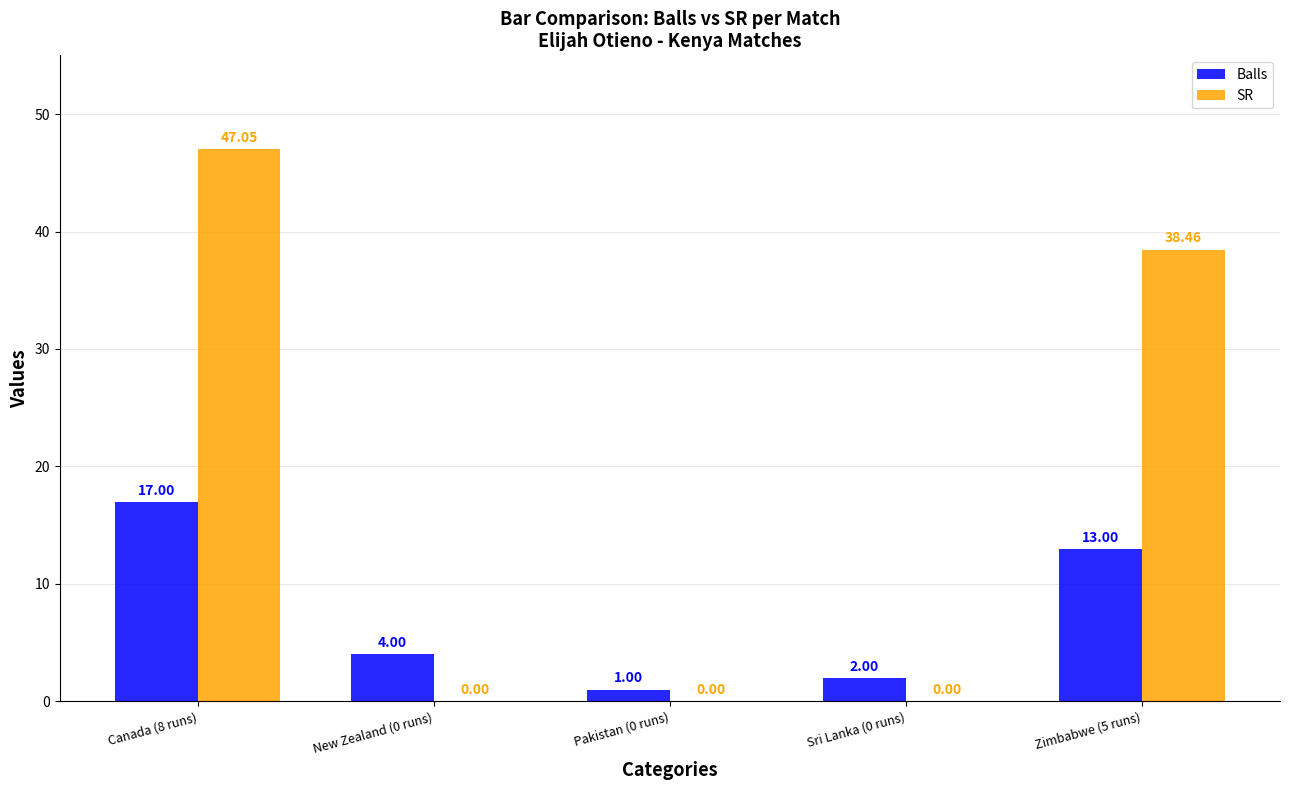

What is the sum of all SR values?

85.5